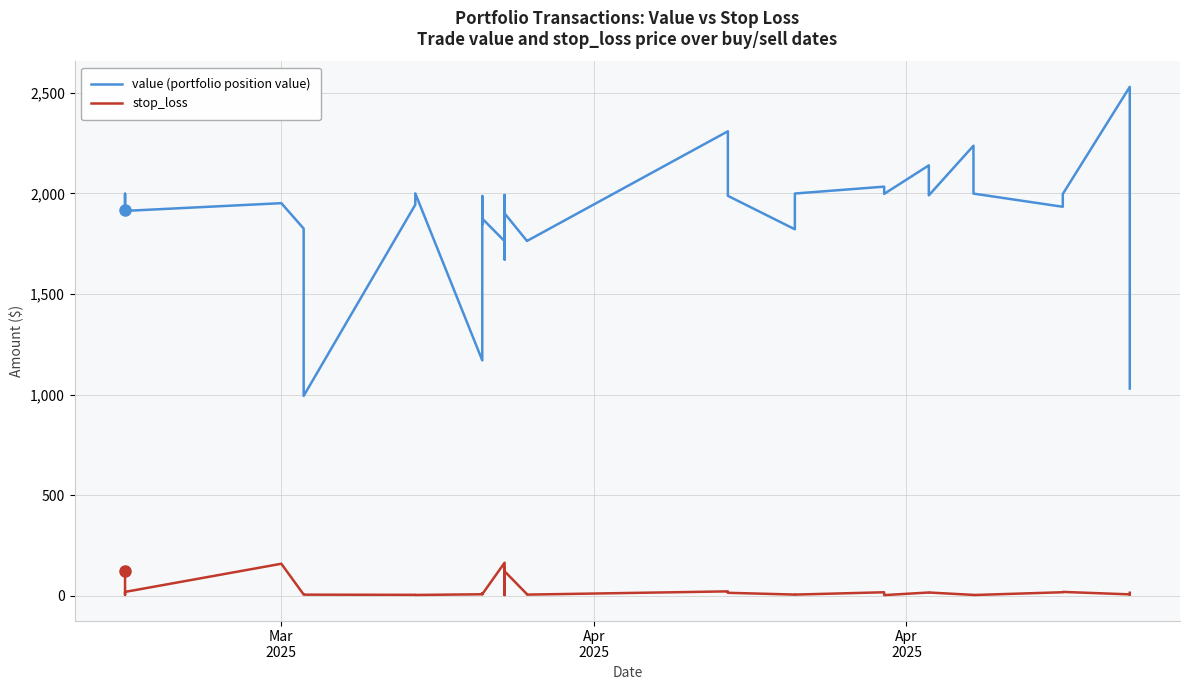

What are all the series names shown in the legend?

value (portfolio position value), stop_loss